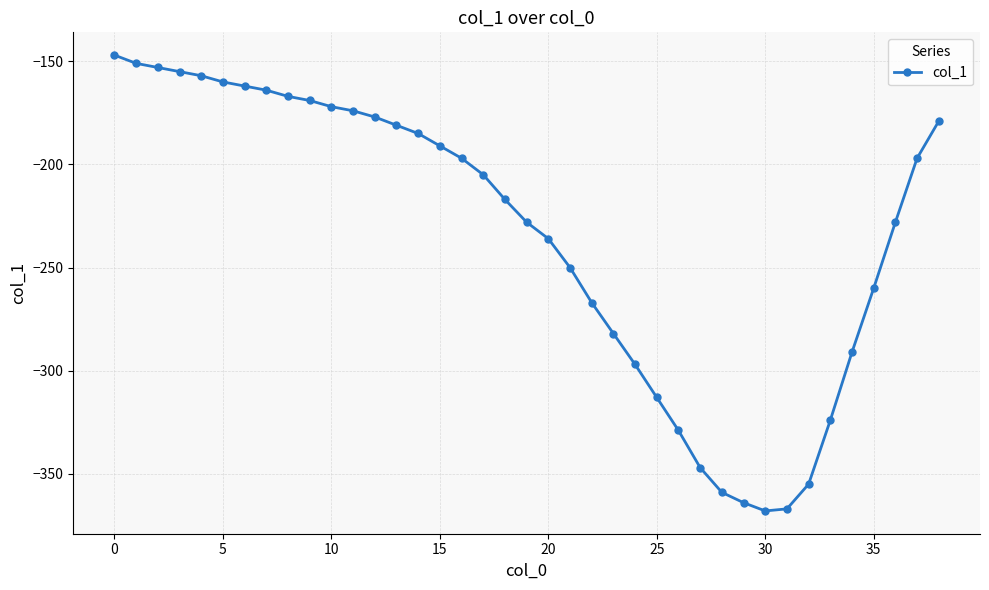

What is the average value?

-234